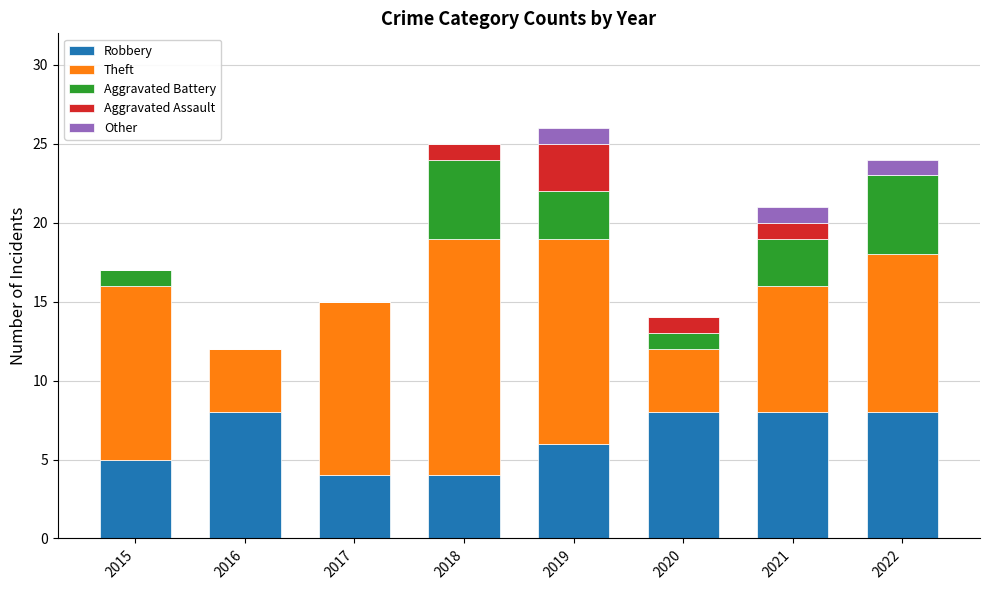

What is the total value across all series at 2022?

24